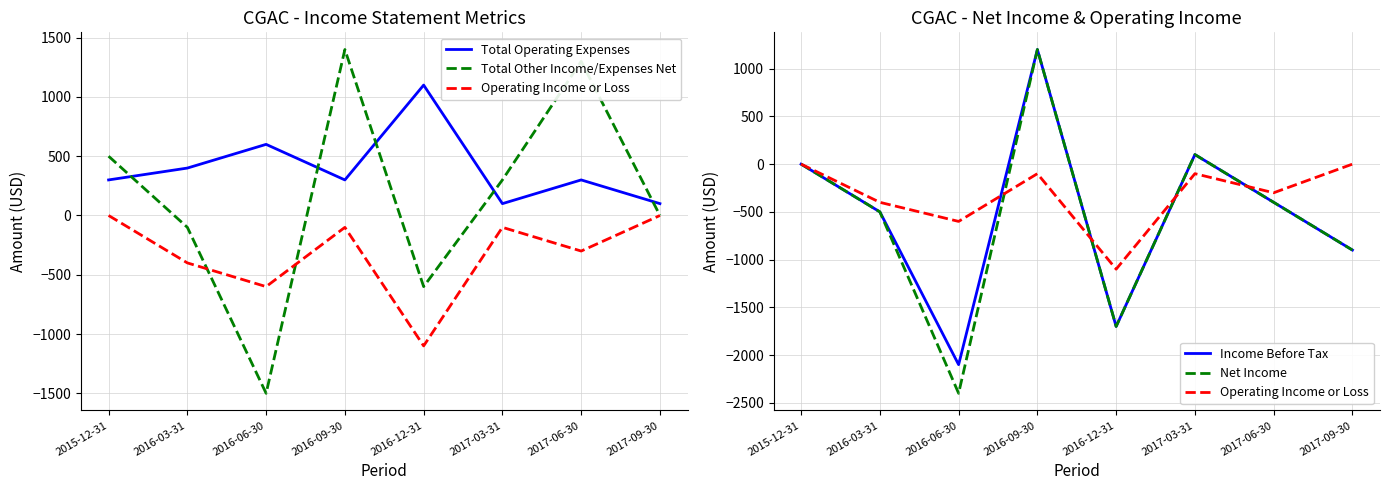

How many values in the Net Income series are below -400?

4